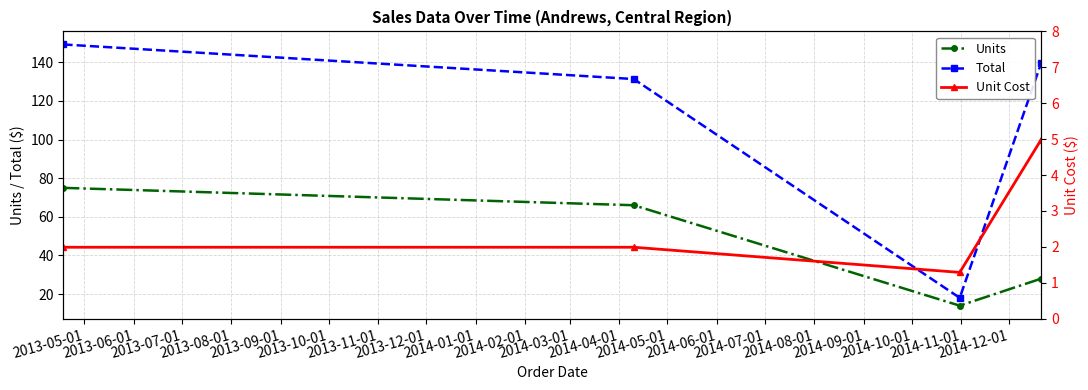

True or false: Units and Unit Cost cross at least once.

False